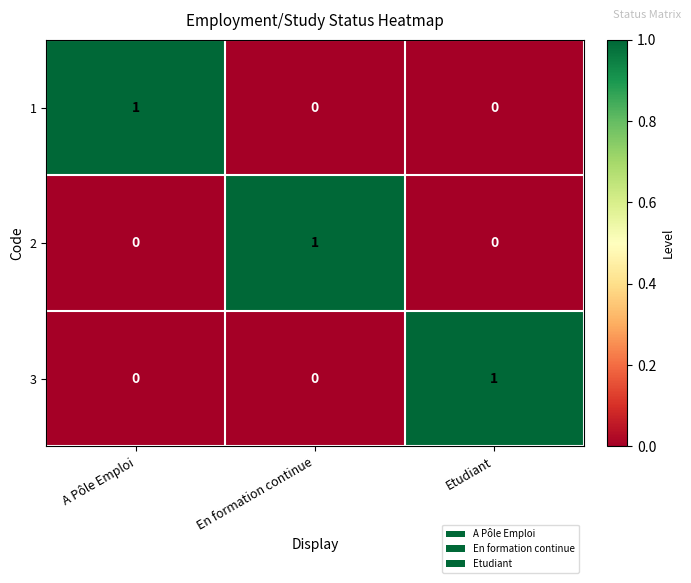

True or false: 3 has a value of 0 at En formation continue.

True